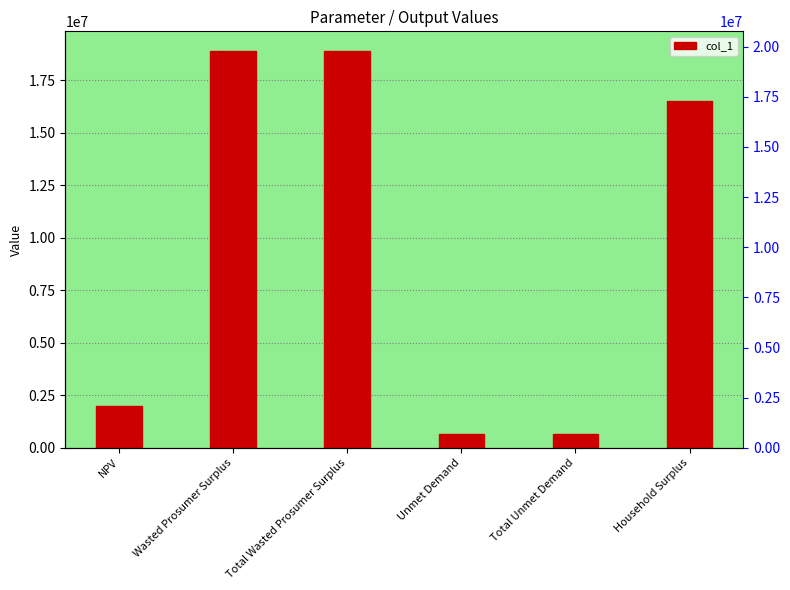

True or false: the data shows 1973763.3 at NPV.

True